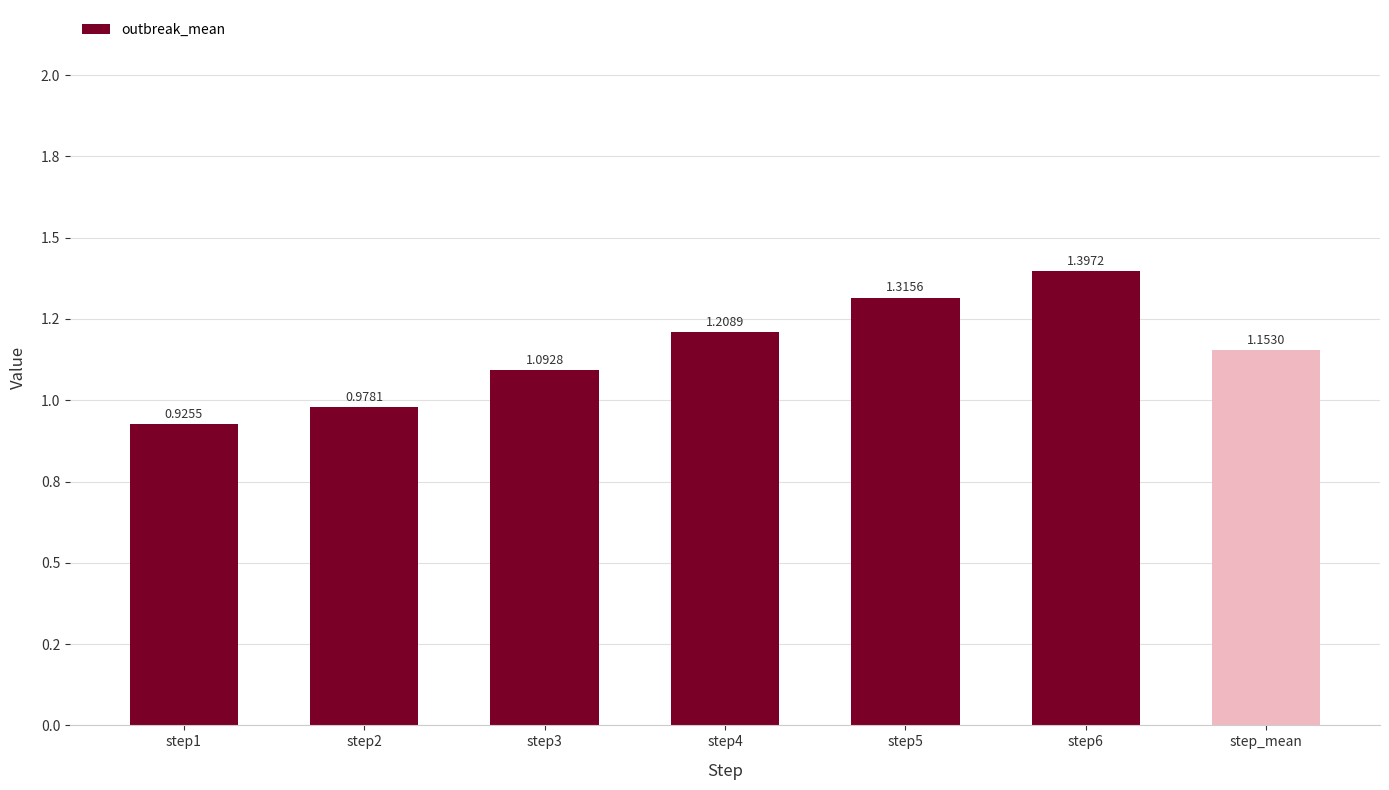

Reading left to right, what are all the values shown in this chart?

0.9	1.0	1.1	1.2	1.3	1.4	1.2